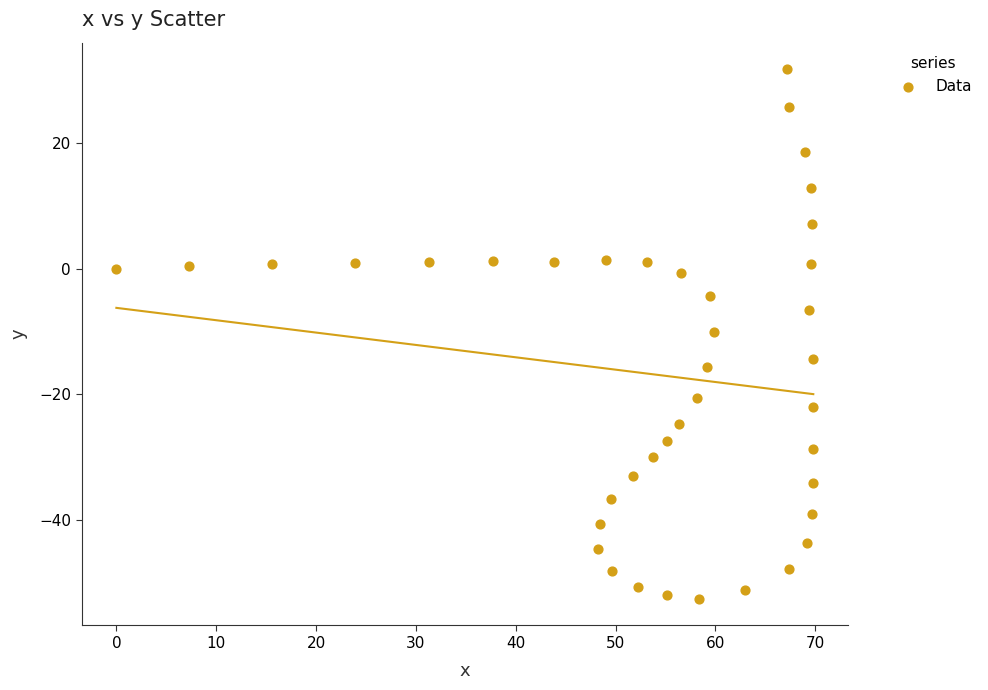

What is the range of X values (max minus min)?

69.8